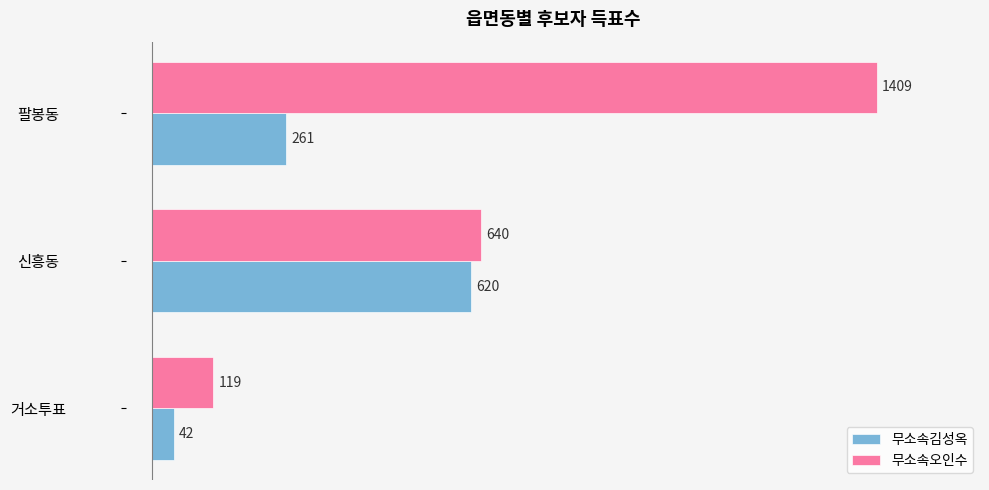

At which category does the chart reach its minimum across all series?

거소투표